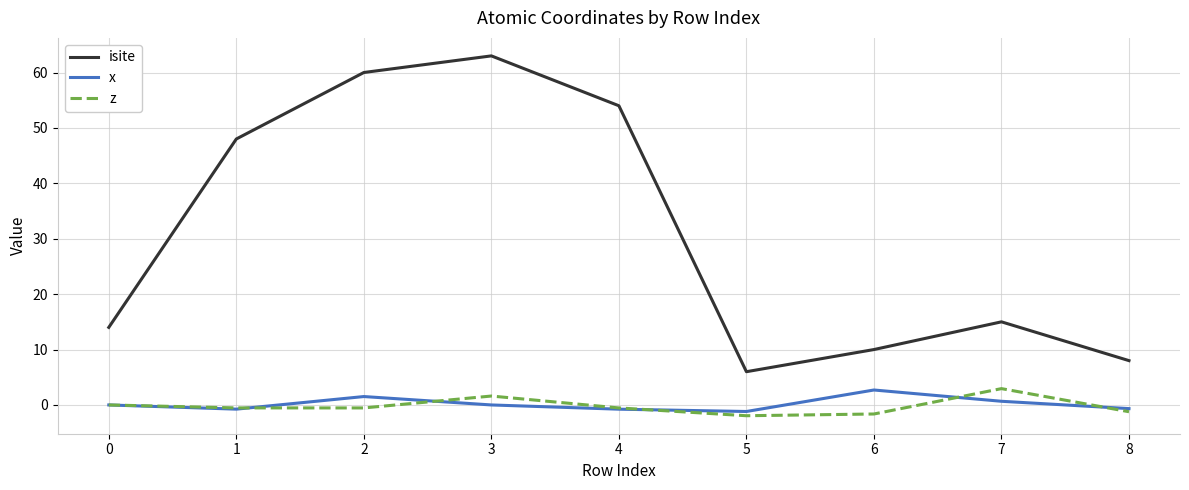

True or false: x and isite intersect in this chart.

False